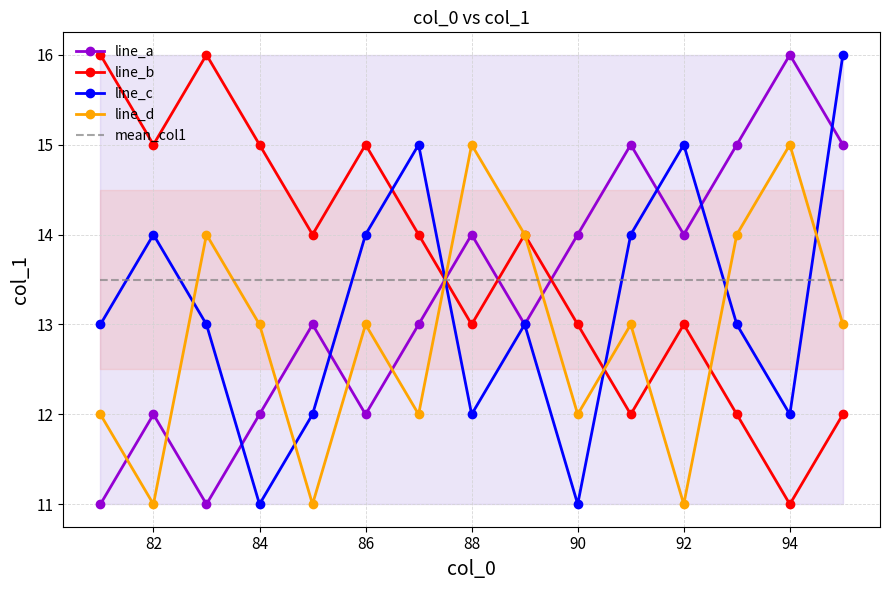

True or false: line_b and line_c cross at least once.

True